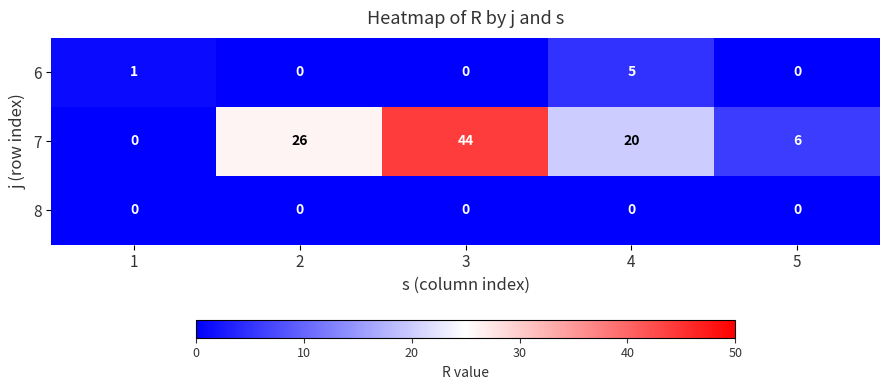

Count the 7 values in the range 6 to 26.

3